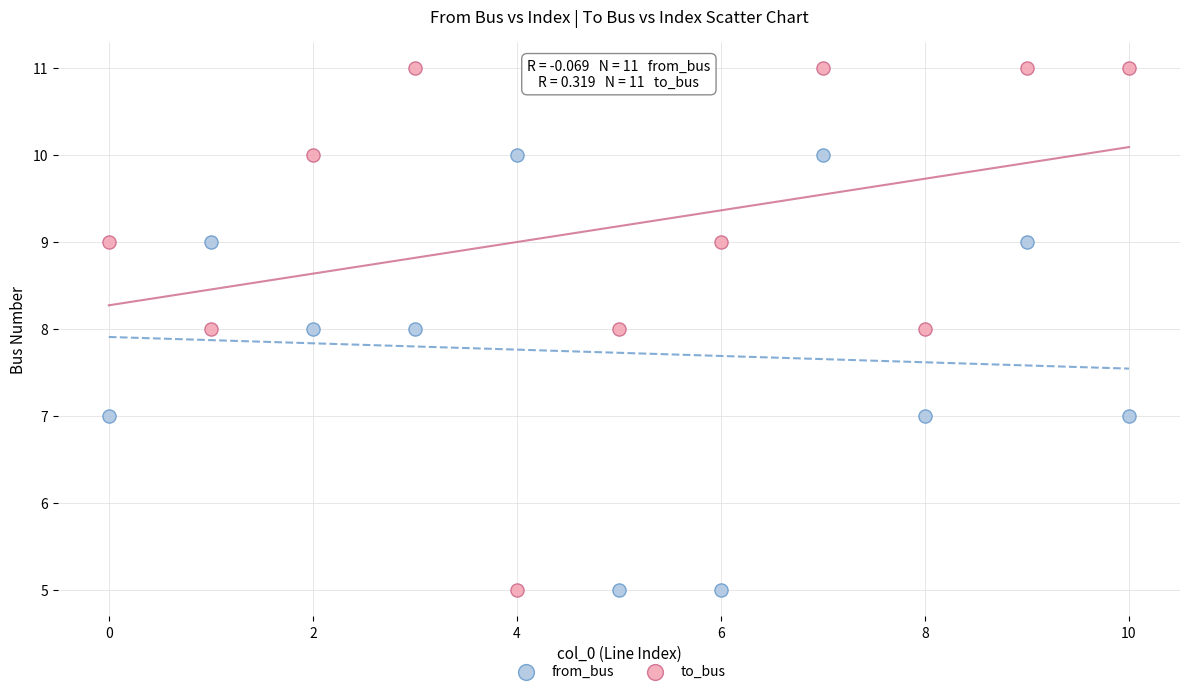

Which series has the widest spread of Y values?

to_bus